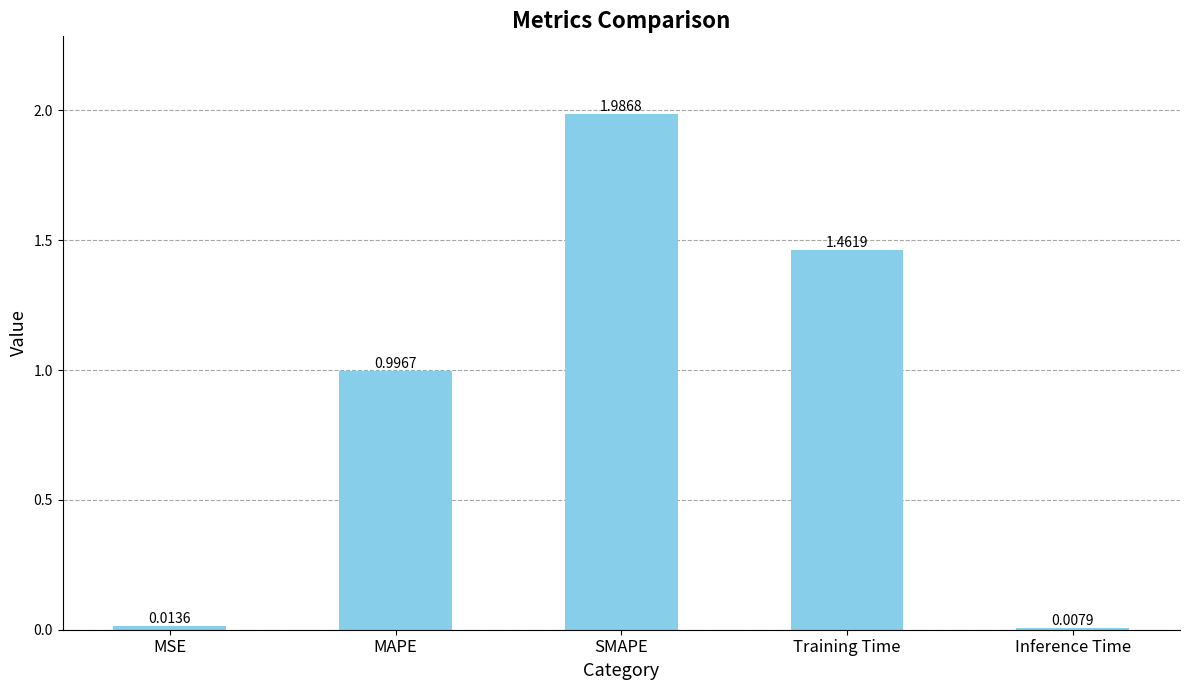

Rank the categories by value from highest to lowest.

SMAPE, Training Time, MAPE, MSE, Inference Time